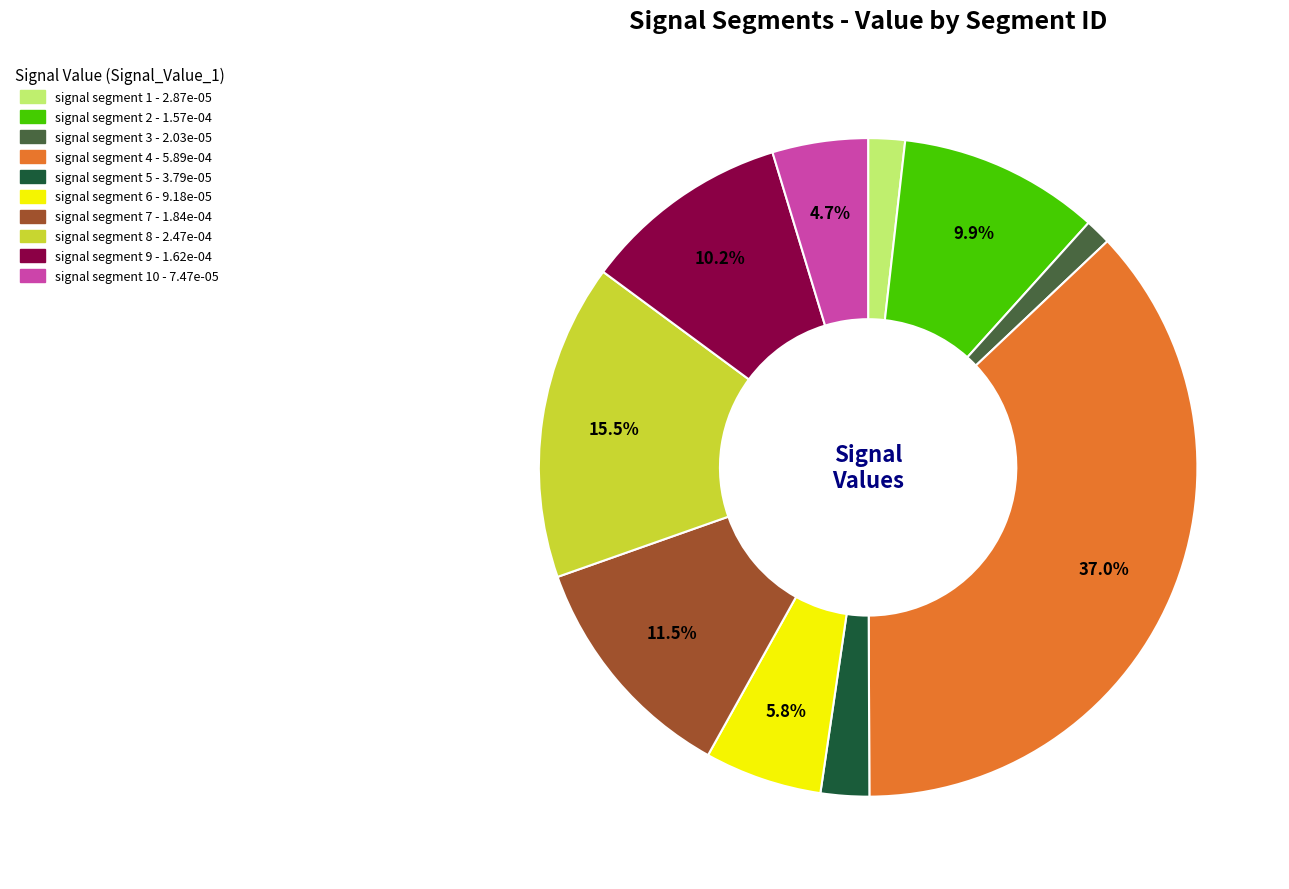

How many slices are in this pie chart?

10